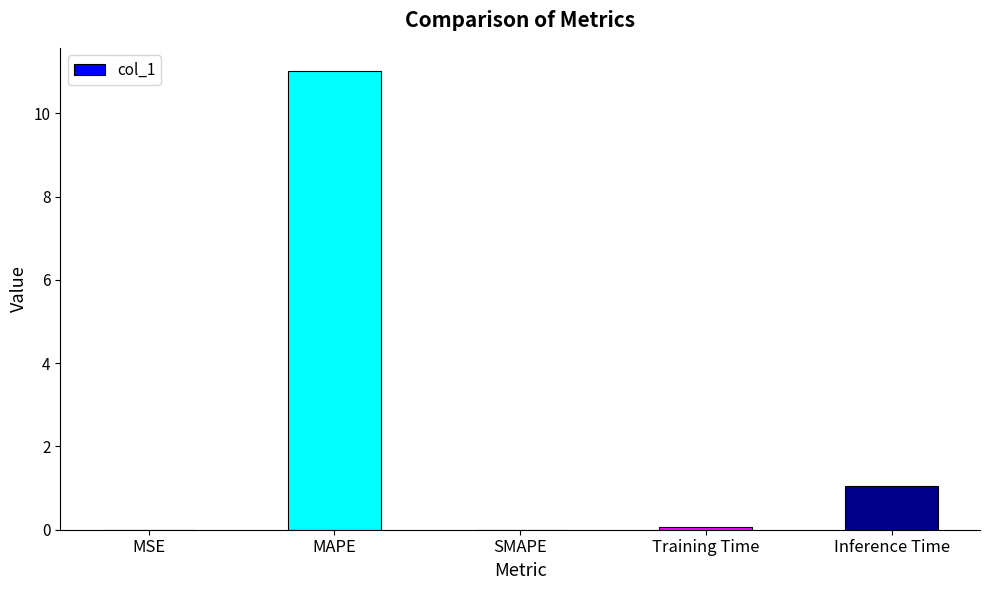

Are the bars horizontal?

No